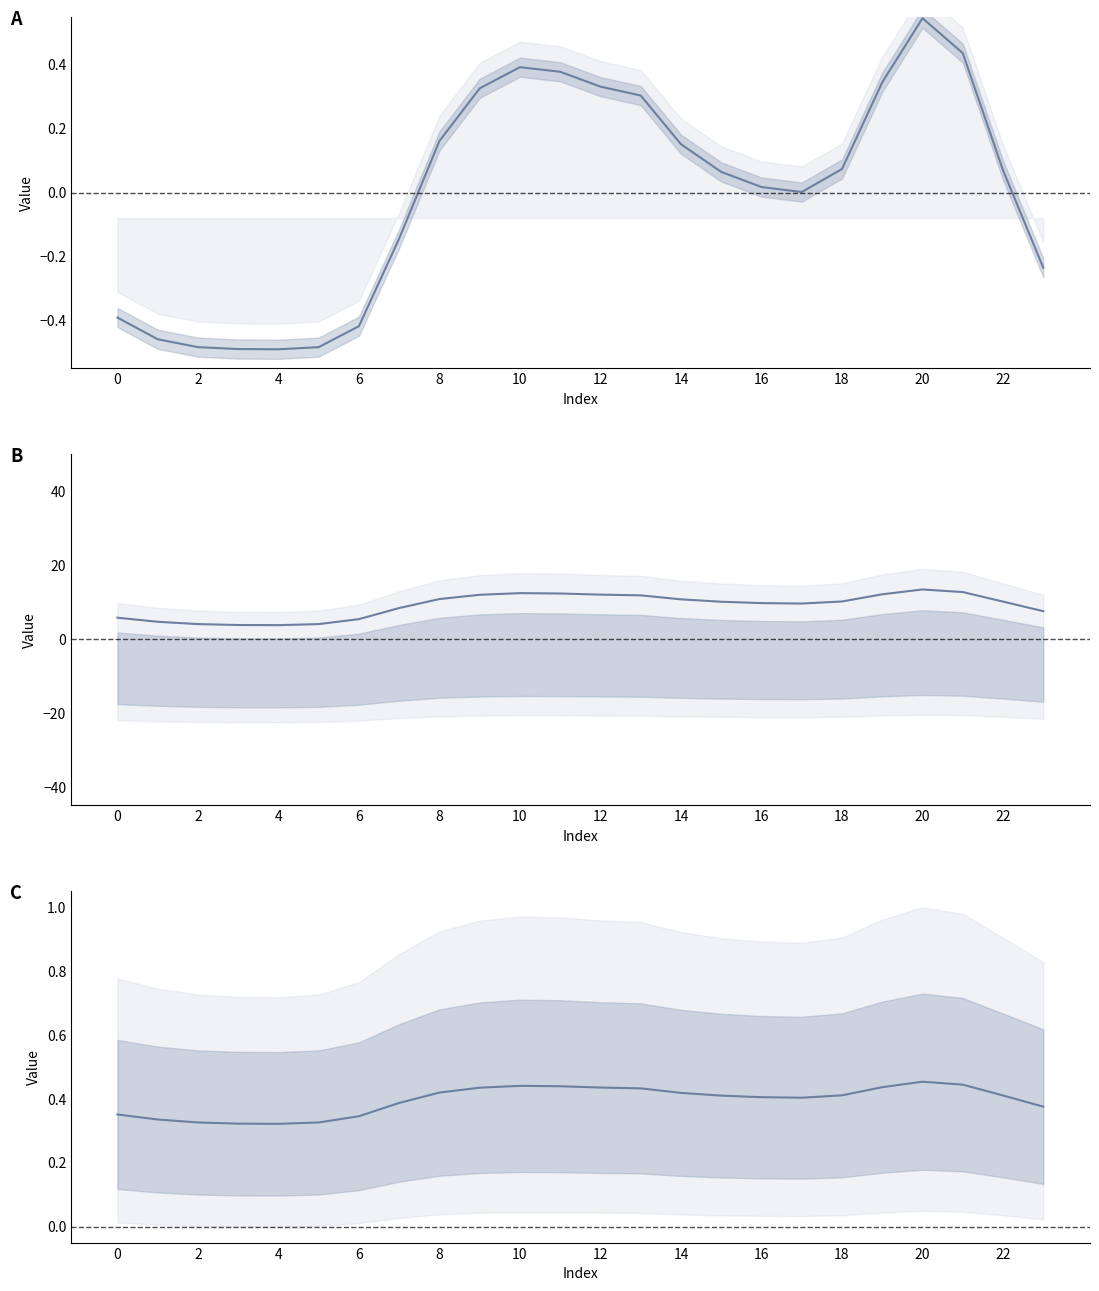

True or false: col_4 has more than 2 interior local peaks.

False